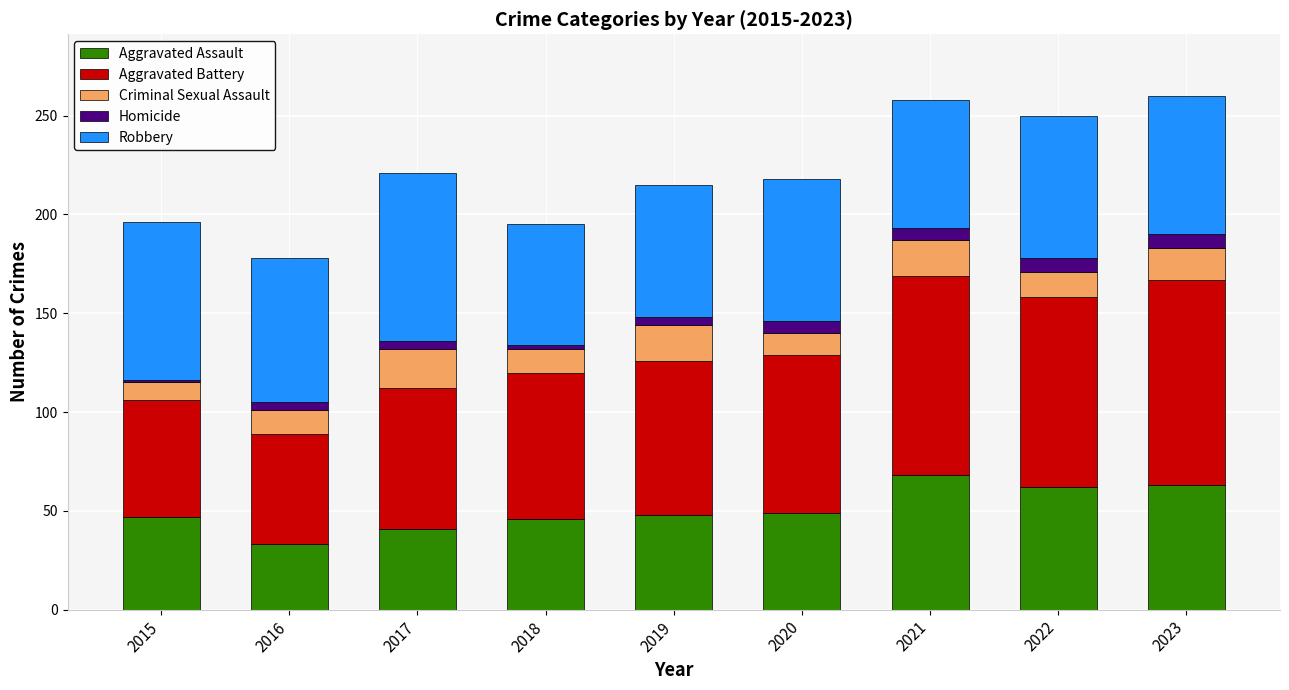

At which label does Aggravated Assault reach its minimum?

2016